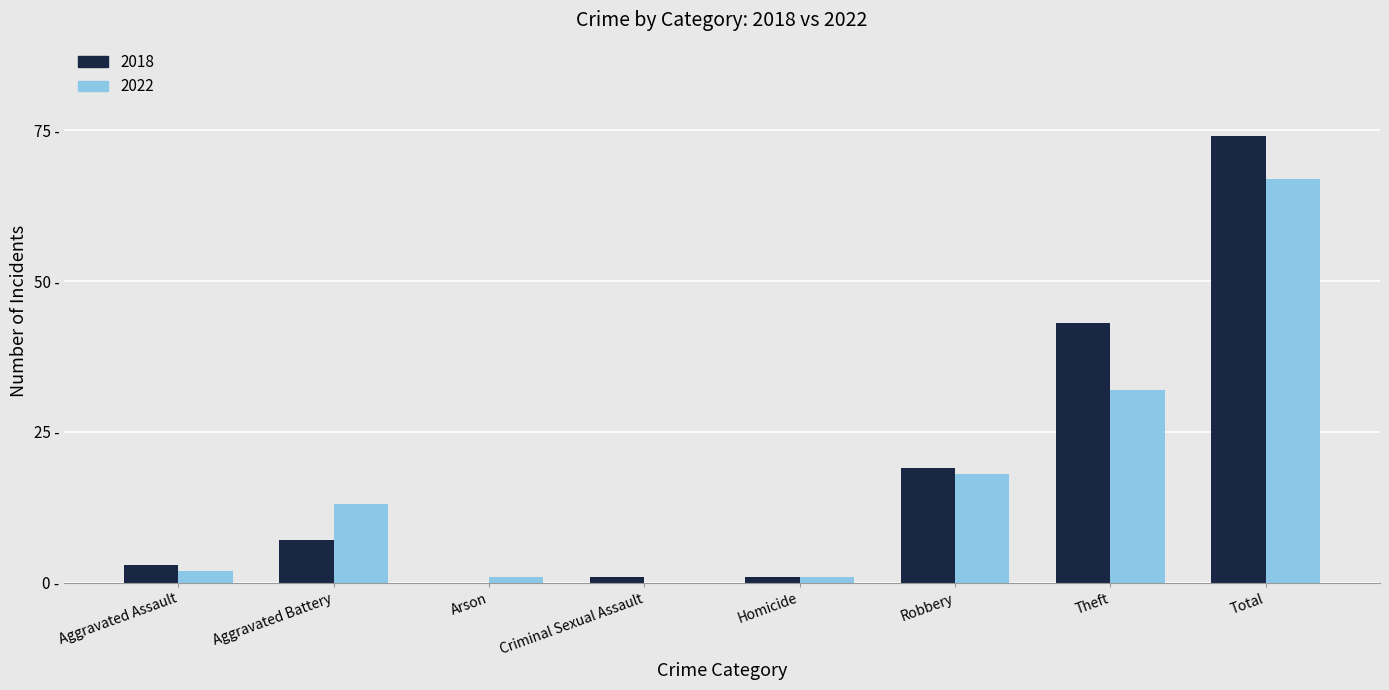

Between Robbery and Theft, which series saw the biggest shift?

2018